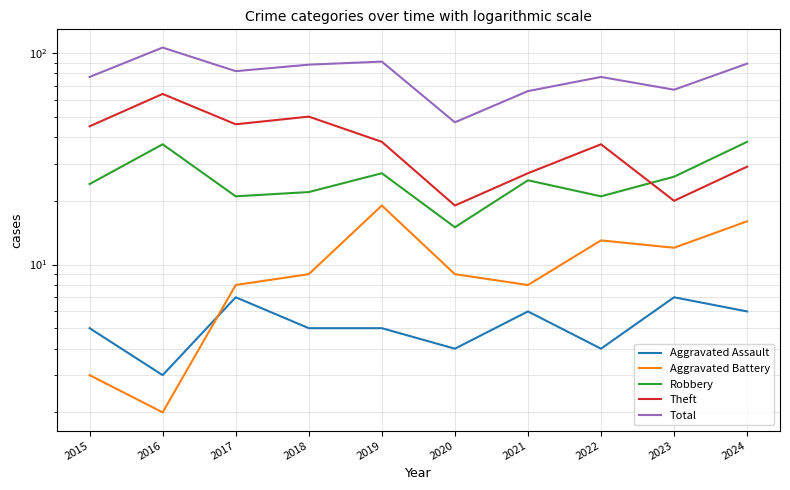

Reading left to right, extract all data points from this chart.

Aggravated Assault: 5	3	7	5	5	4	6	4	7	6
Aggravated Battery: 3	2	8	9	19	9	8	13	12	16
Robbery: 24	37	21	22	27	15	25	21	26	38
Theft: 45	64	46	50	38	19	27	37	20	29
Total: 77	106	82	88	91	47	66	77	67	89